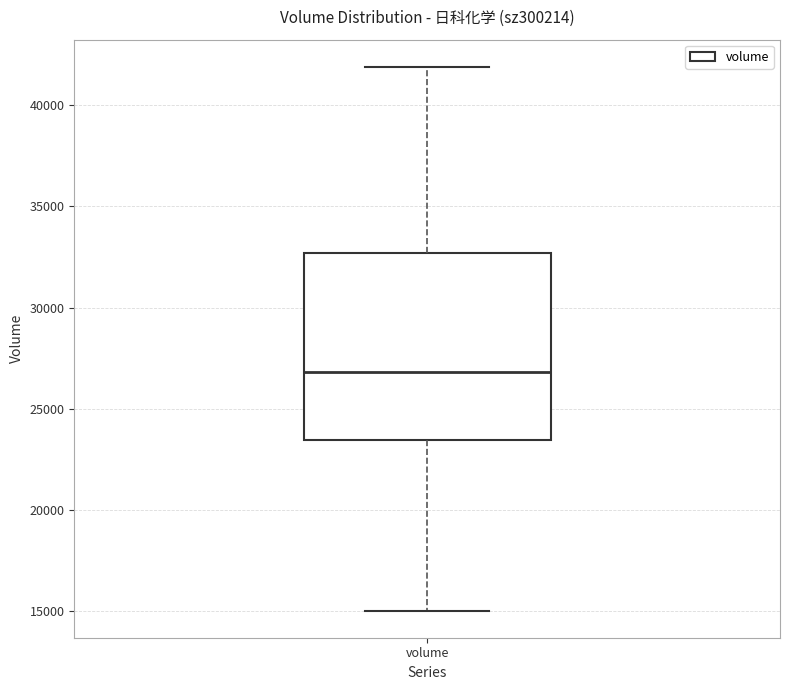

Transcribe this box plot: give where the median line is, the range the box spans, and where the two whiskers end, as read against the y-axis. The values are not printed on the chart, so give them approximately, as read against the axis.

median 27000, box 23500 to 32500, whiskers 15000 to 42000